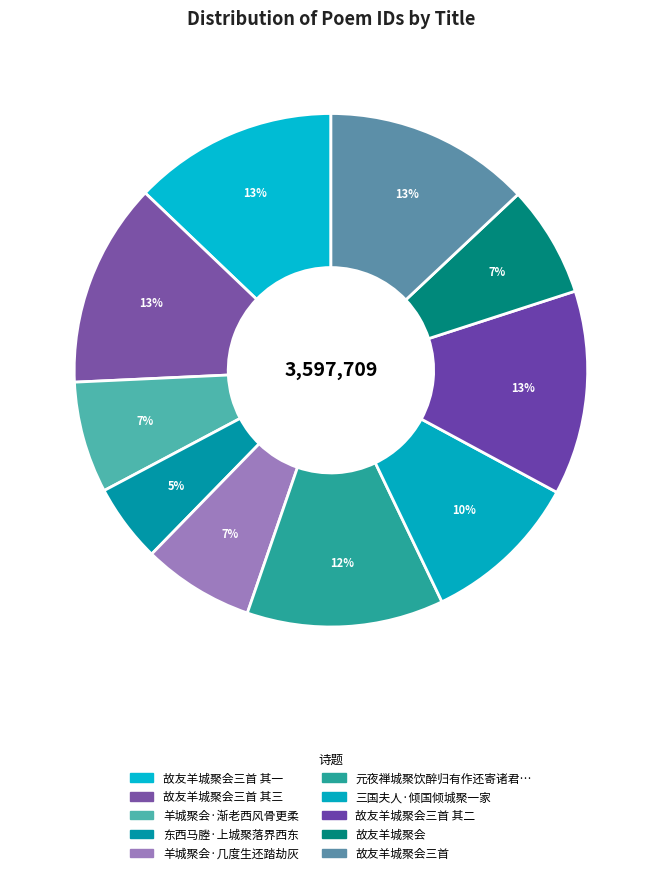

Rank the categories by value from lowest to highest.

东西马塍·上城聚落界西东, 故友羊城聚会, 羊城聚会·渐老西风骨更柔, 羊城聚会·几度生还踏劫灰, 三国夫人·倾国倾城聚一家, 元夜禅城聚饮醉归有作还寄诸君子, 故友羊城聚会三首 其一, 故友羊城聚会三首 其二, 故友羊城聚会三首 其三, 故友羊城聚会三首